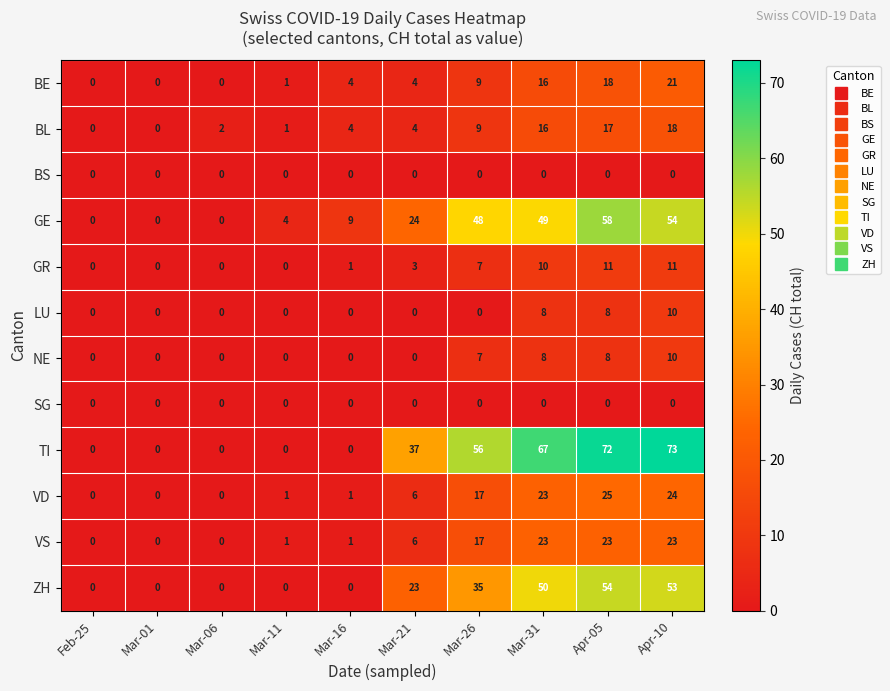

How many values in GR are above zero?

6